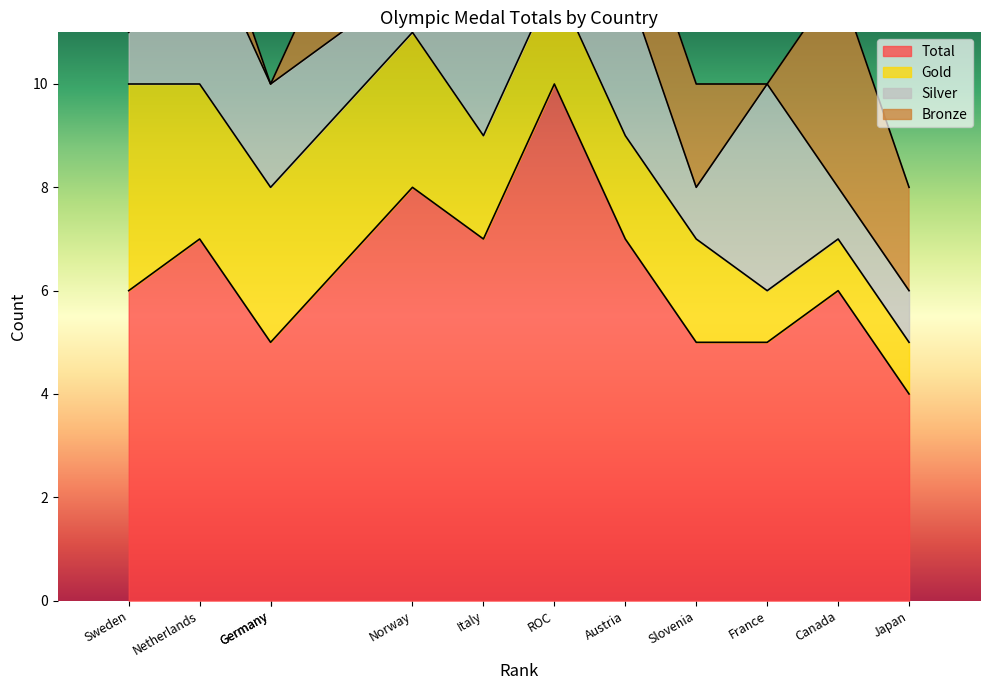

Is it true that Total equals 10 at Canada?

False